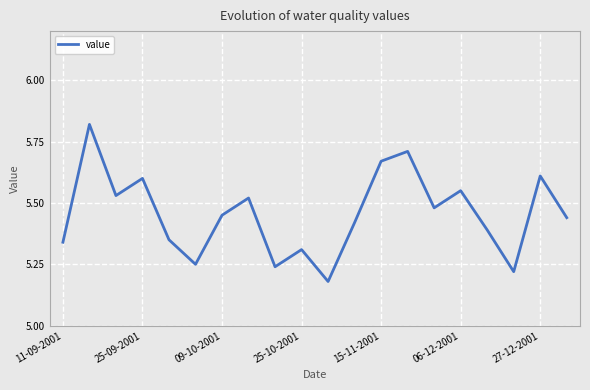

What is the difference between the maximum and minimum values?

0.6